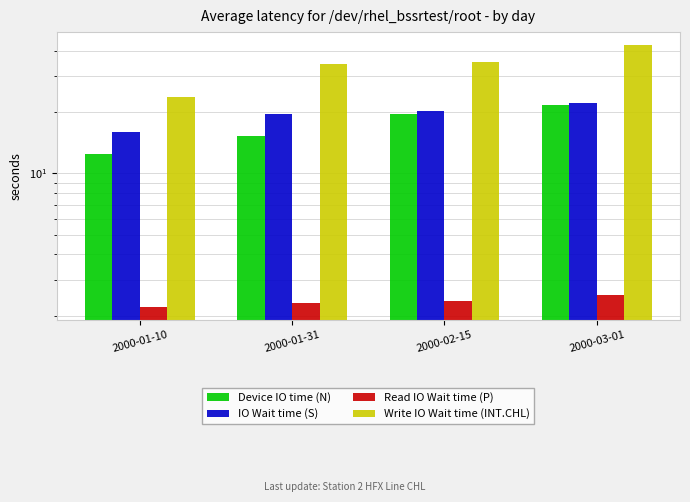

What is the greatest value displayed?

42.7